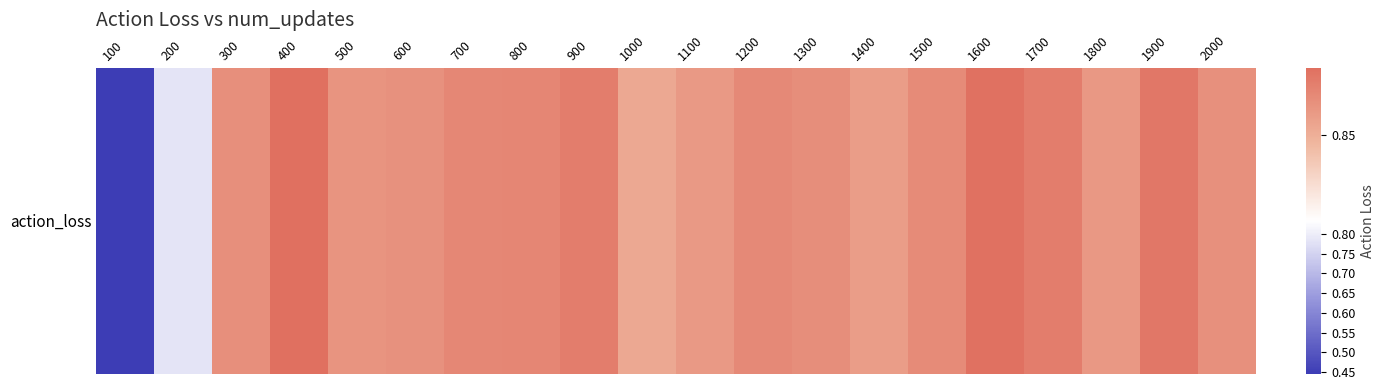

What is the approximate value at 500?

0.9